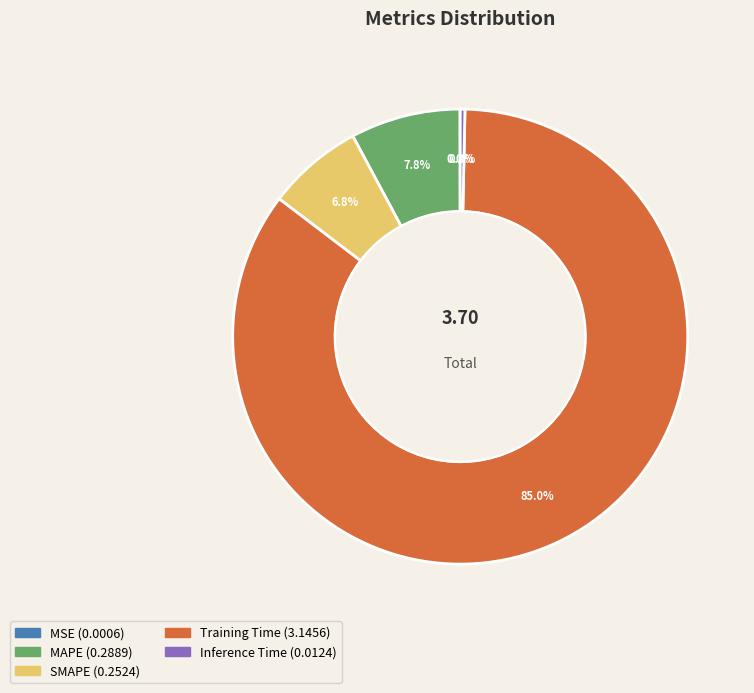

To the nearest percent, what portion does MAPE represent?

8%